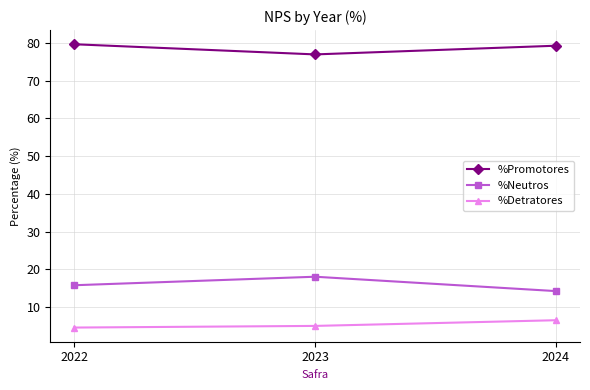

What is the average value of the %Detratores series?

5.4